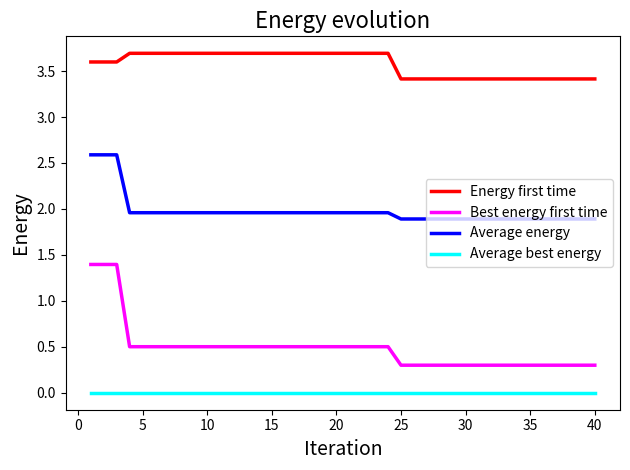

Which series has the largest total across all categories?

Energy first time